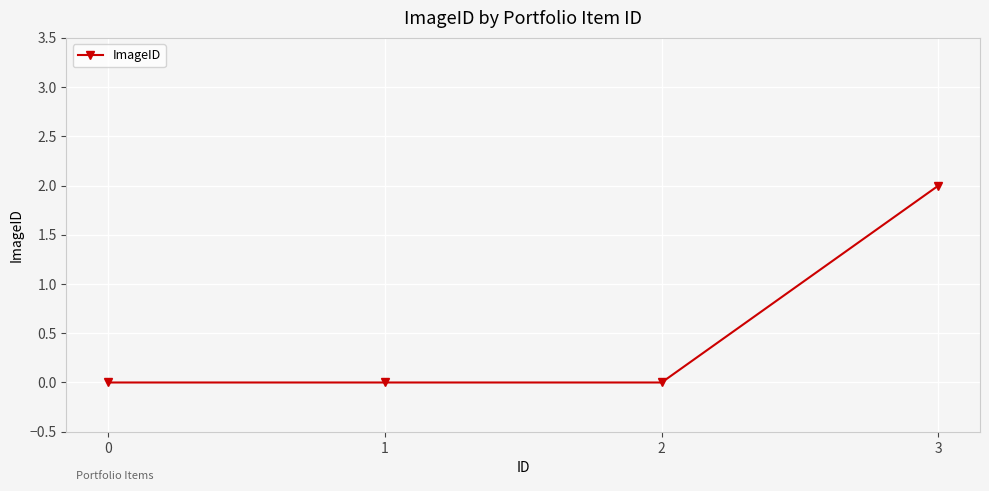

Does the chart display data point markers on the line(s)?

Yes